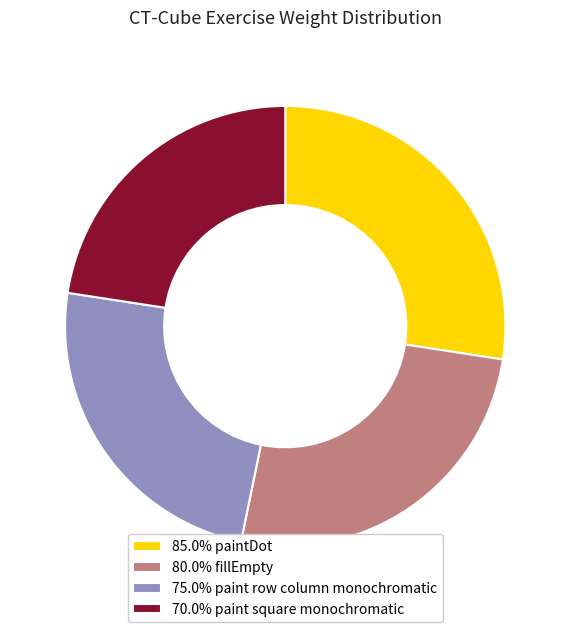

Is the sum of 85.0% paintDot and 80.0% fillEmpty greater than half?

Yes